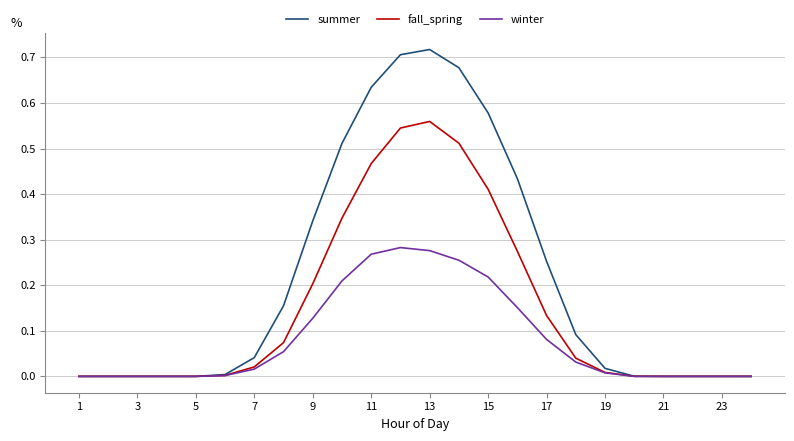

Which series has the largest range (max minus min)?

summer